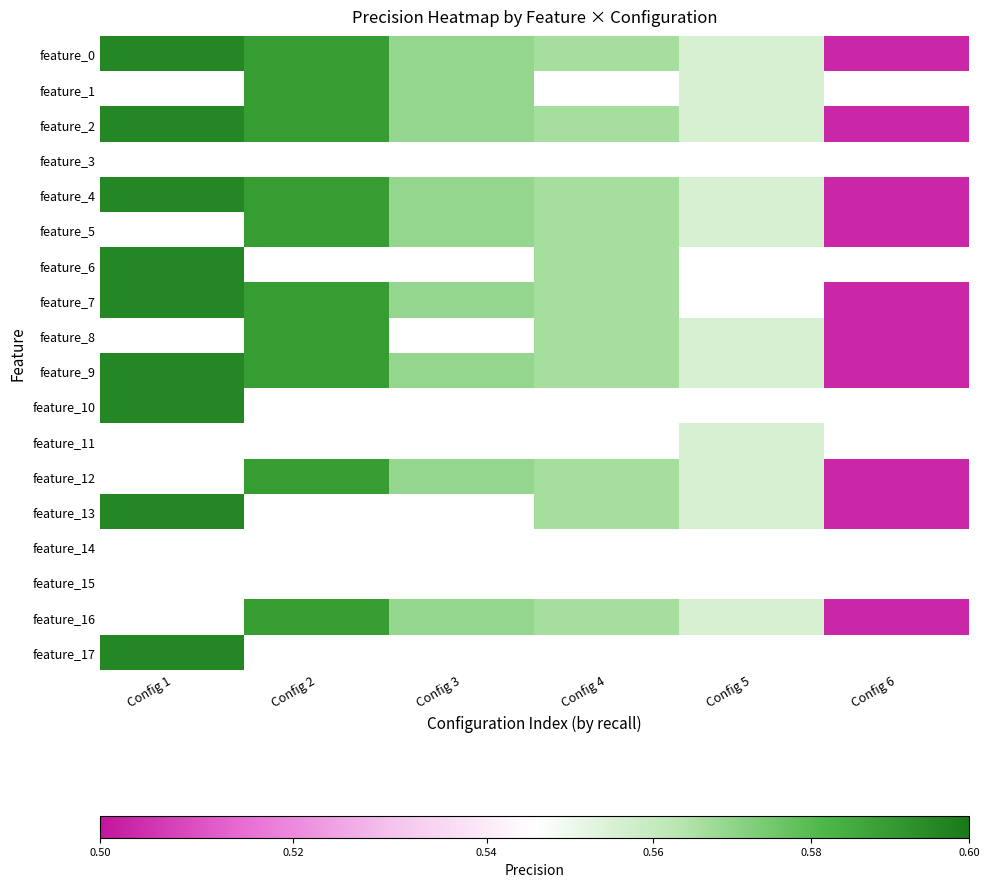

At how many categories does at least one series exceed 0?

6